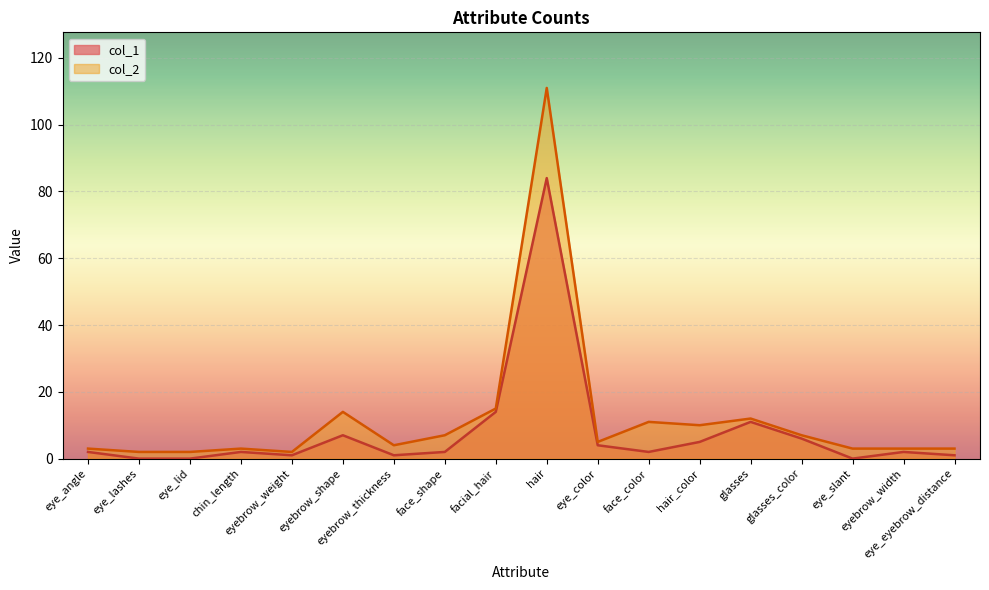

List the series in order of their overall mean, highest first.

col_2, col_1